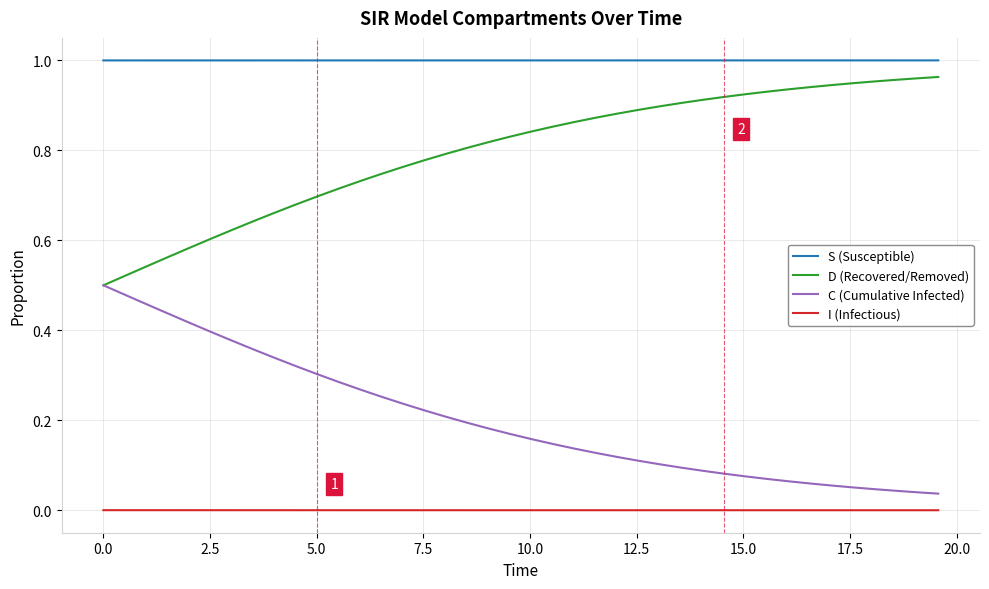

Which series has the largest total across all categories?

S (Susceptible)